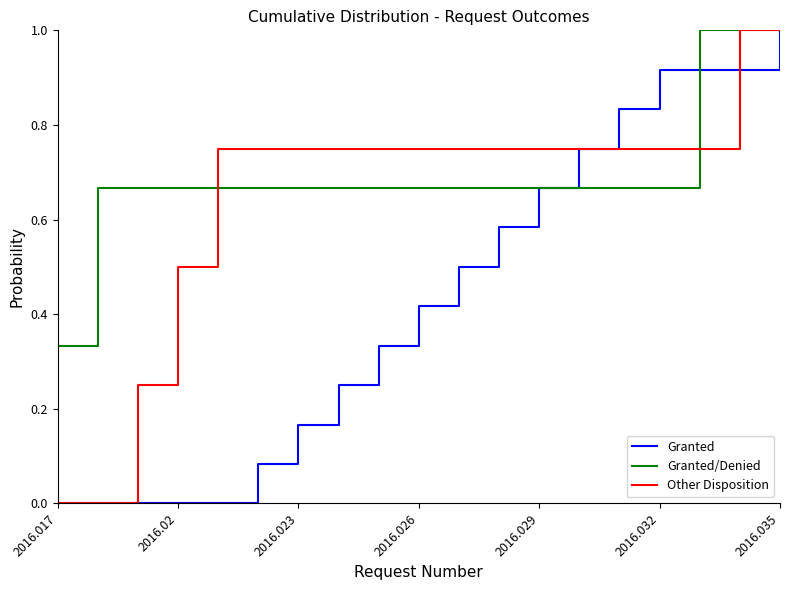

List the series in order of their overall mean, highest first.

Granted/Denied, Other Disposition, Granted